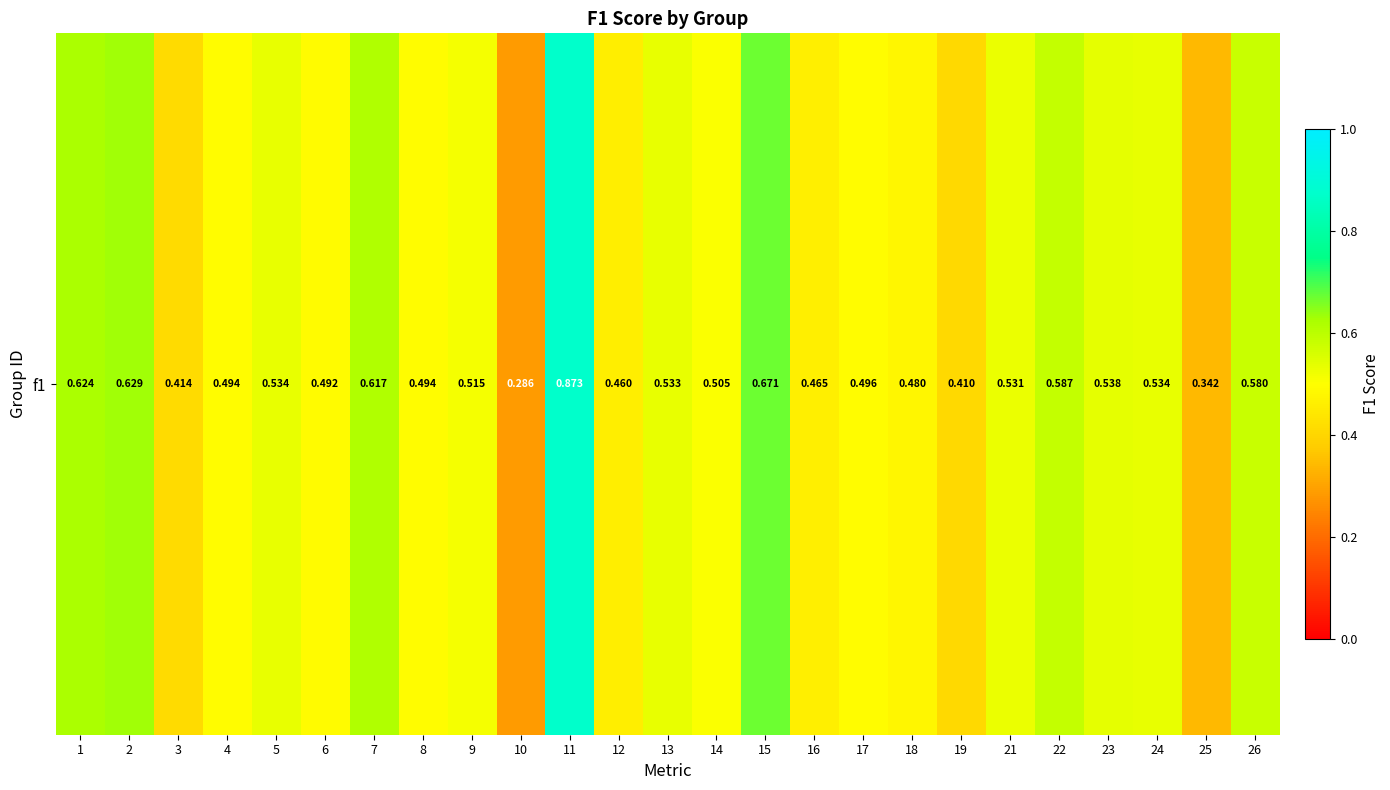

Which has a higher value, 14 or 5?

5